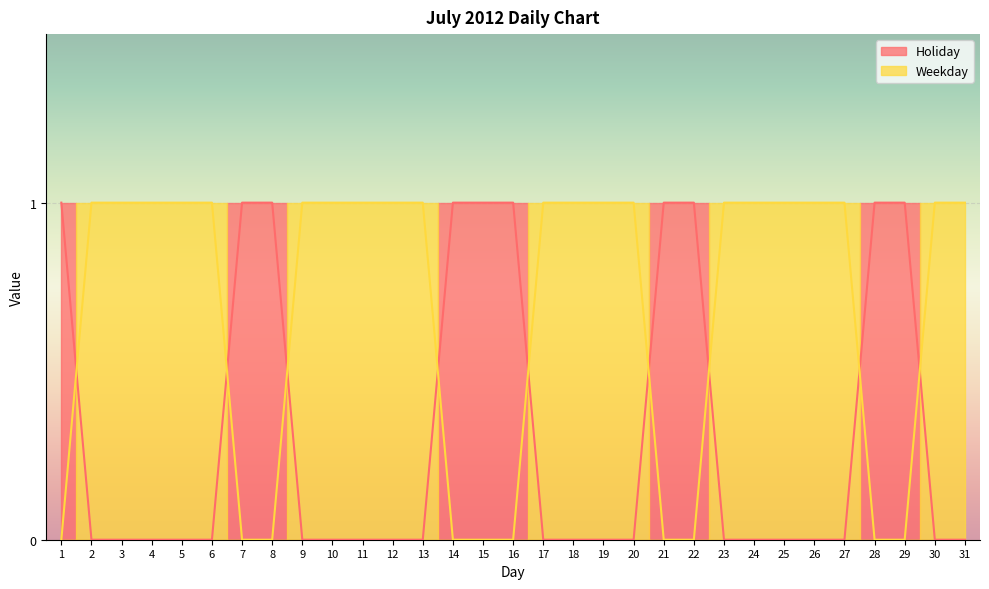

Reading left to right, list all the values displayed in this chart.

Holiday: 1	0	0	0	0	0	1	1	0	0	0	0	0	1	1	1	0	0	0	0	1	1	0	0	0	0	0	1	1	0	0
Weekday: 0	1	1	1	1	1	0	0	1	1	1	1	1	0	0	0	1	1	1	1	0	0	1	1	1	1	1	0	0	1	1